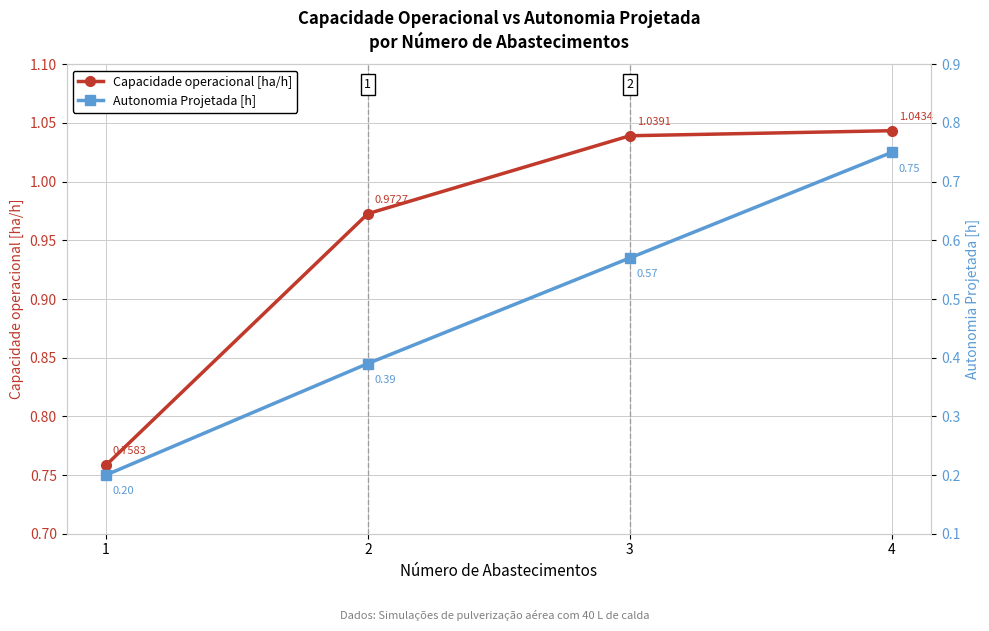

True or false: Capacidade operacional [ha/h] and Autonomia Projetada [h] cross at least once.

False